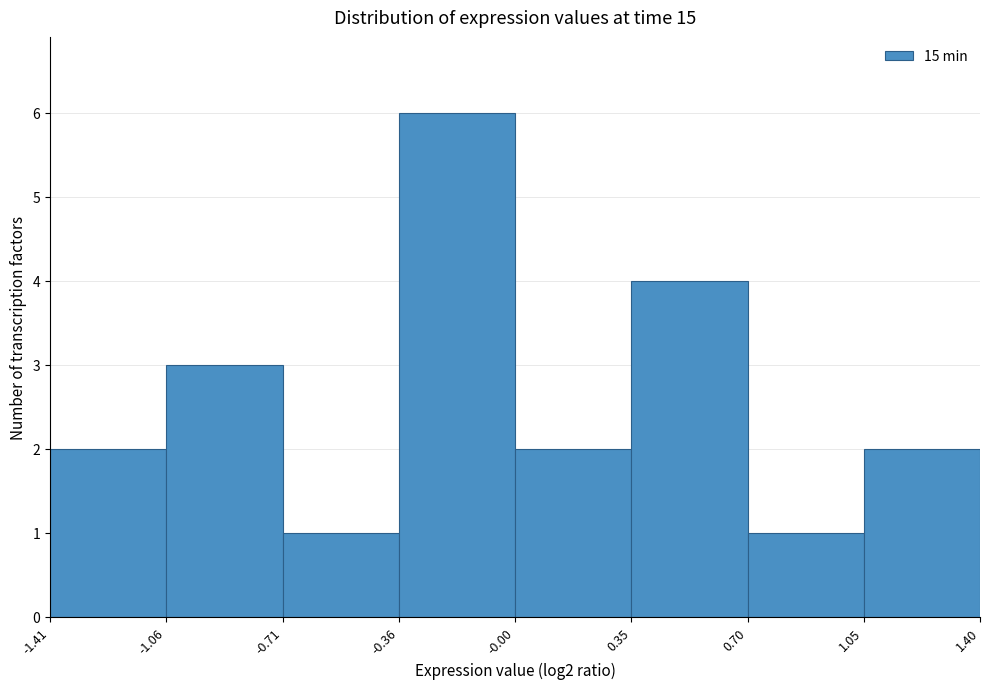

Reading left to right, list every bar in this chart as the range it spans on the x-axis followed by its height. The values are not printed on the chart, so give them approximately, as read against the axis.

-1.41 to -1.06: 2
-1.06 to -0.71: 3
-0.71 to -0.36: 1
-0.36 to -0.00: 6
-0.00 to 0.35: 2
0.35 to 0.70: 4
0.70 to 1.05: 1
1.05 to 1.40: 2